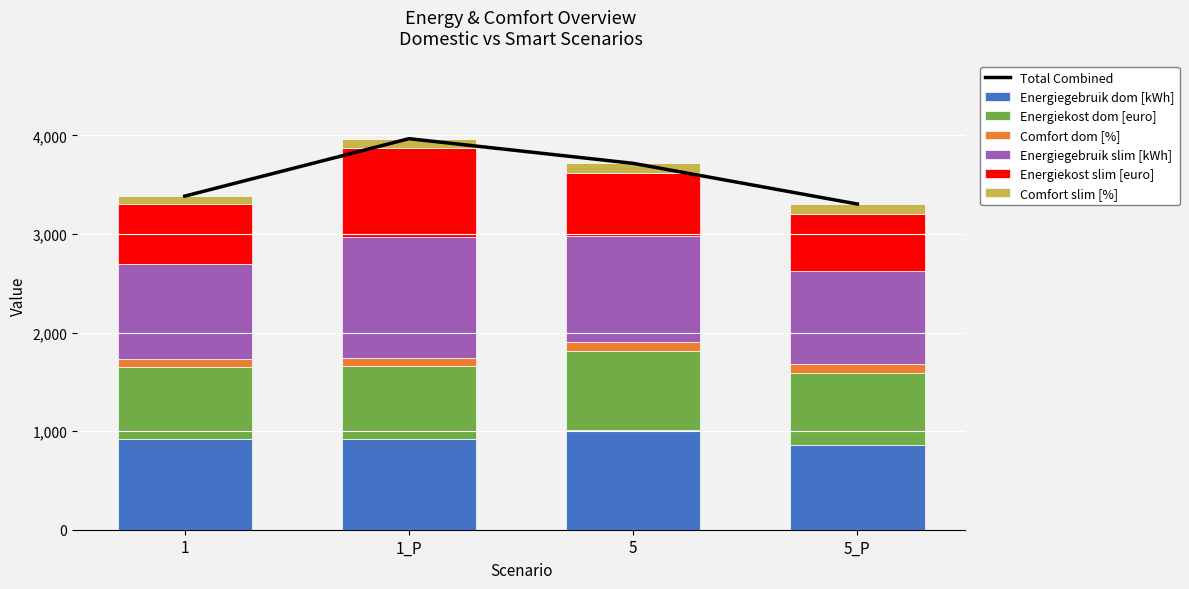

What is the difference between the Energiekost slim [euro] values at 5_P and 1?

24.0